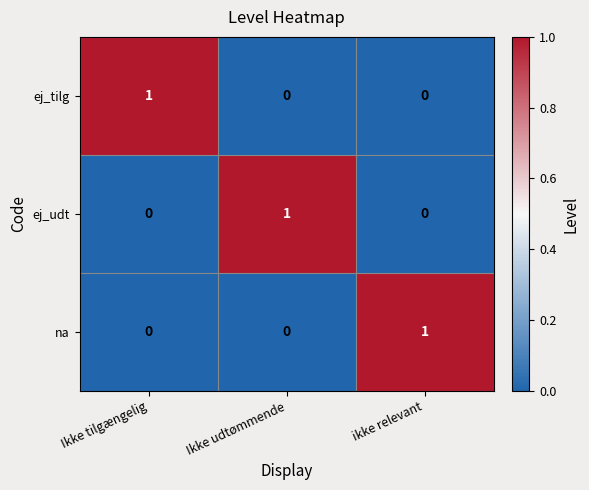

Reading left to right, list all the values displayed in this chart.

ej_tilg: 1	0	0
ej_udt: 0	1	0
na: 0	0	1